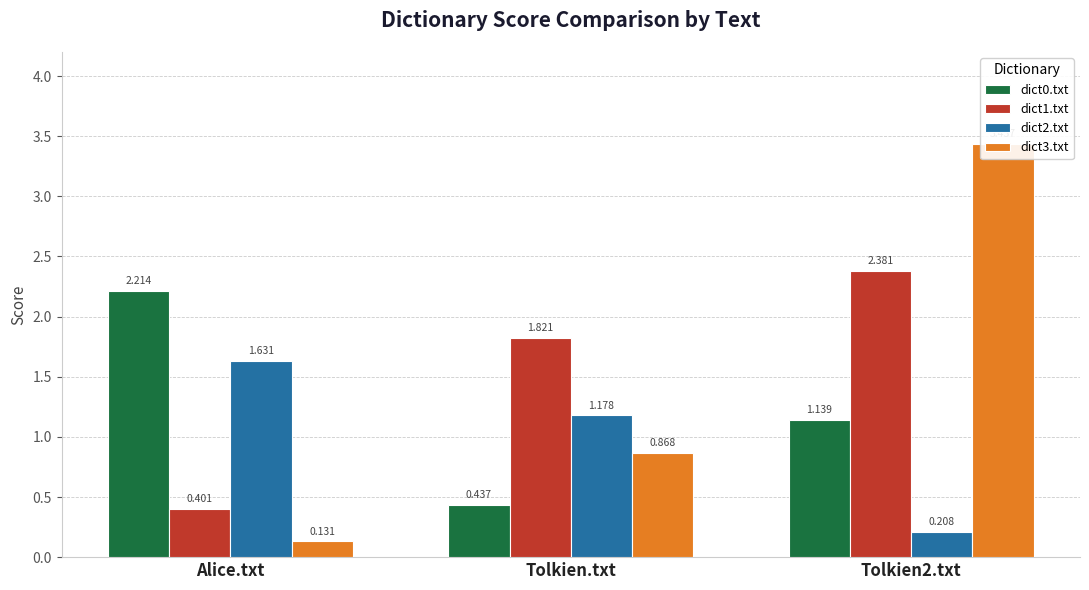

What is the value of the dict3.txt bar at the 1st from the left?

0.1